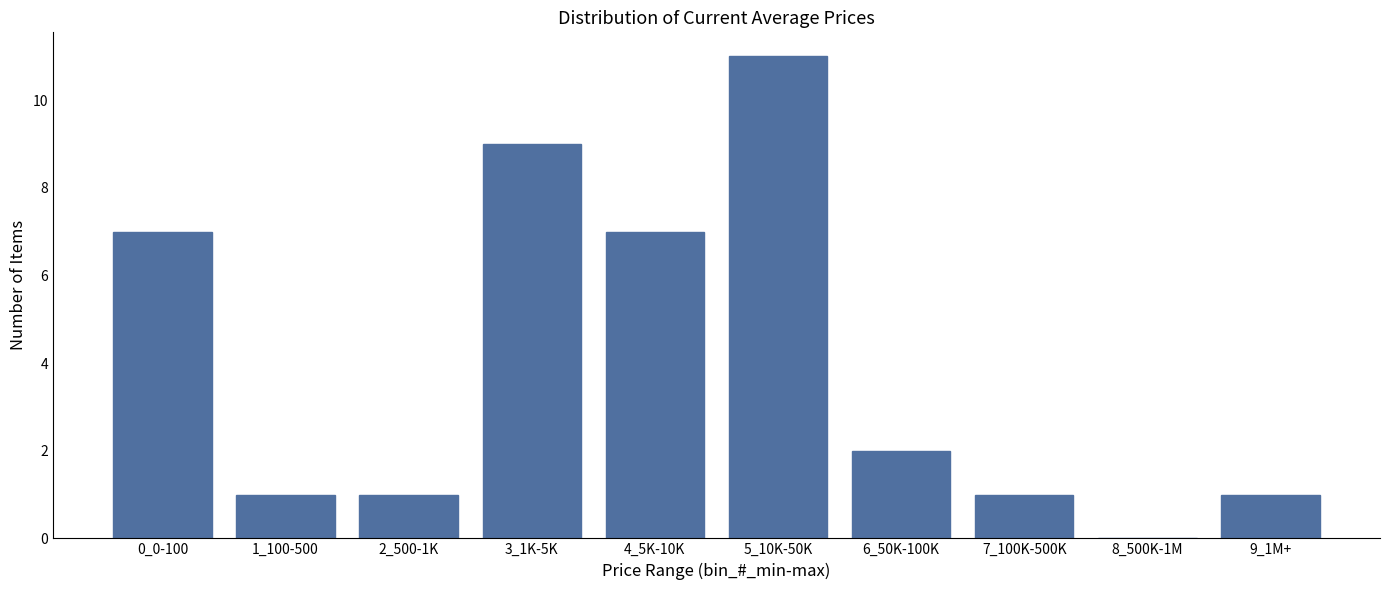

Reading right to left, transcribe all the data shown in this chart.

9_1M+=1	8_500K-1M=0	7_100K-500K=1	6_50K-100K=2	5_10K-50K=11	4_5K-10K=7	3_1K-5K=9	2_500-1K=1	1_100-500=1	0_0-100=7